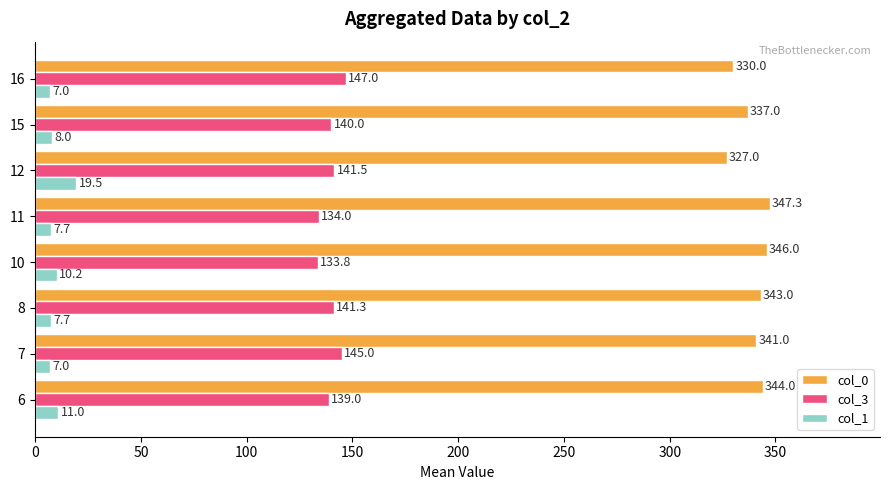

What is the difference between the maximum and minimum values in the col_0 series?

20.3